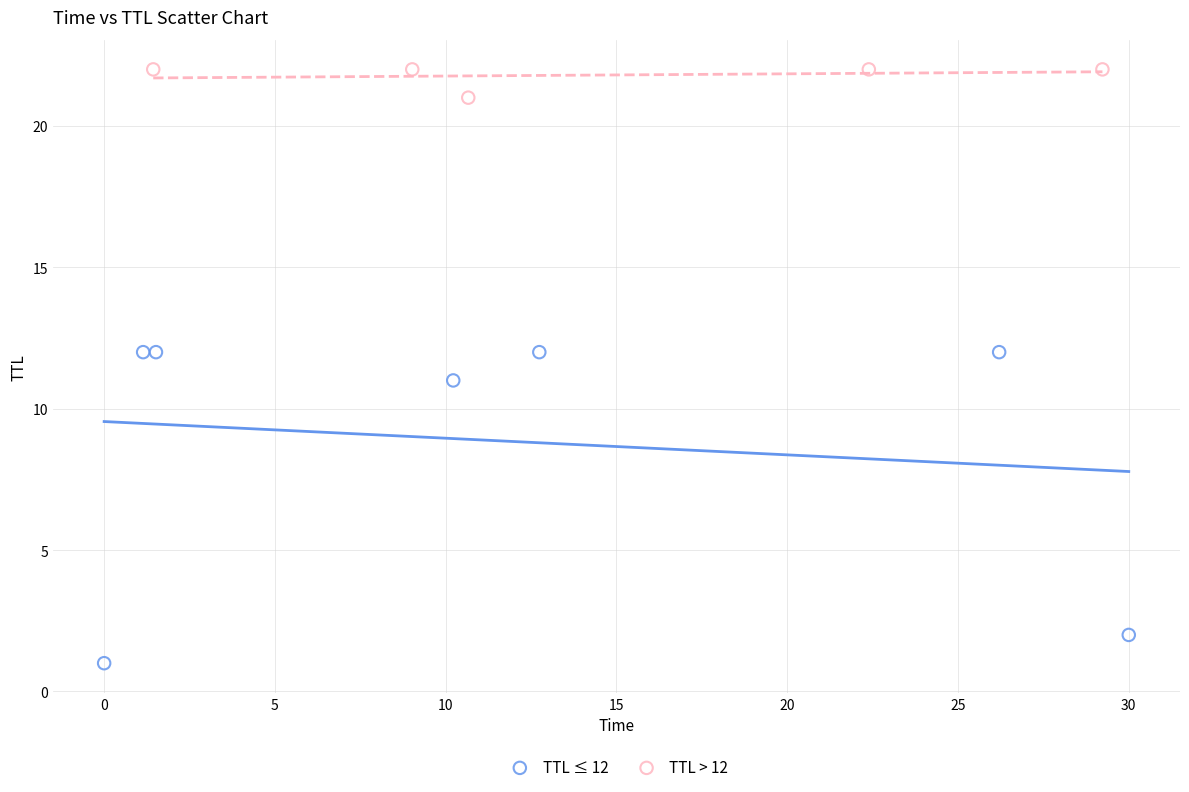

Which series has the widest spread of Y values?

TTL ≤ 12